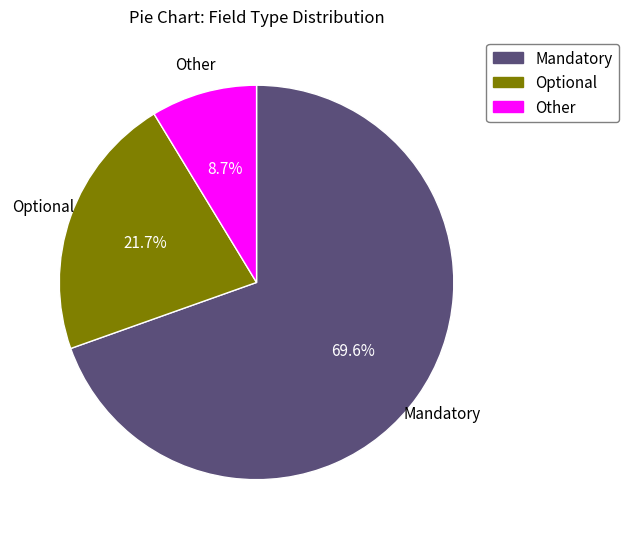

The Other slice represents 9% of the pie. True or false?

True